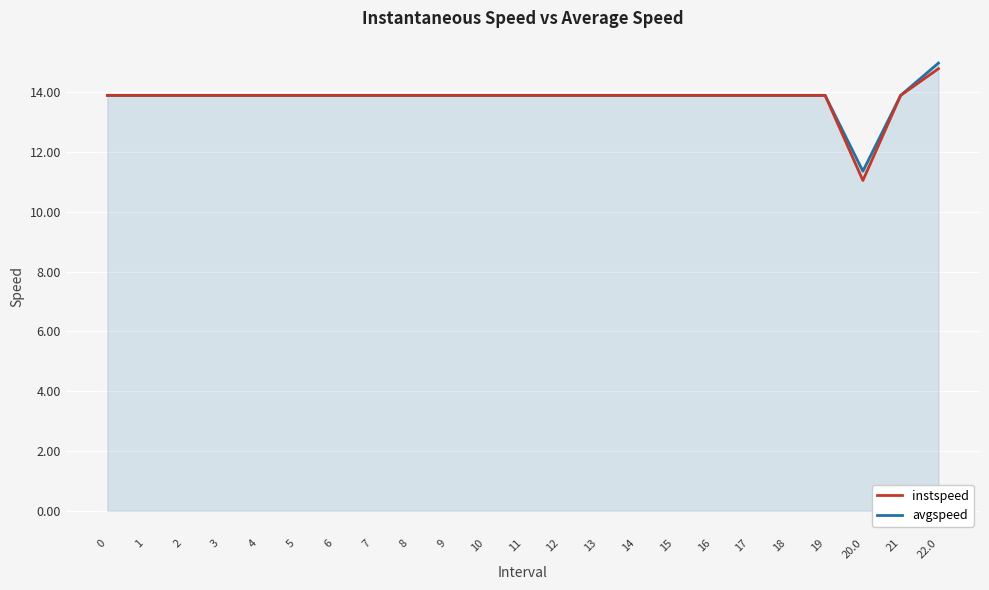

What position from the left is 7?

8